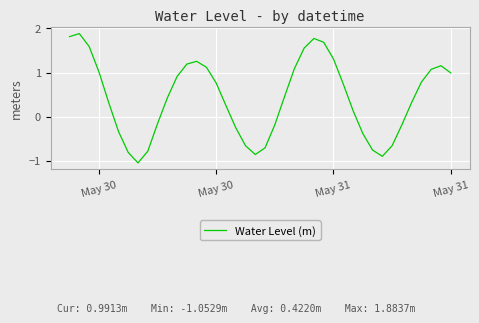

True or false: there are more than 0 points higher than both neighbors.

True